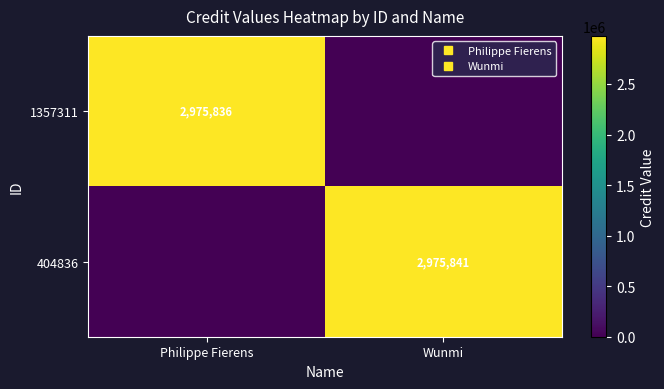

What is the sum of the 404836 values at Wunmi and Philippe Fierens?

2975841